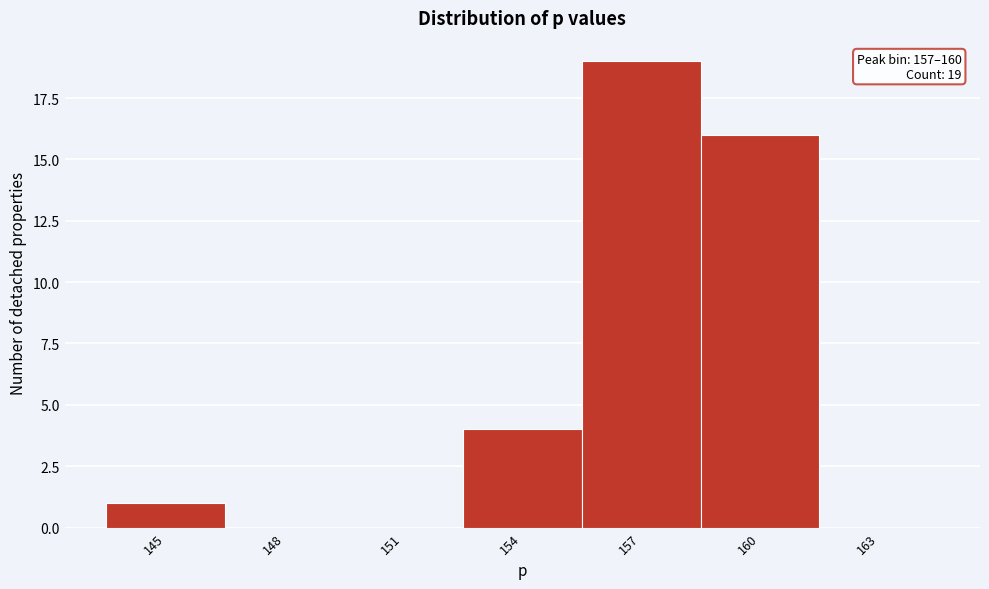

Reading left to right, extract all data points from this chart.

145=1	148=0	151=0	154=4	157=19	160=16	163=0